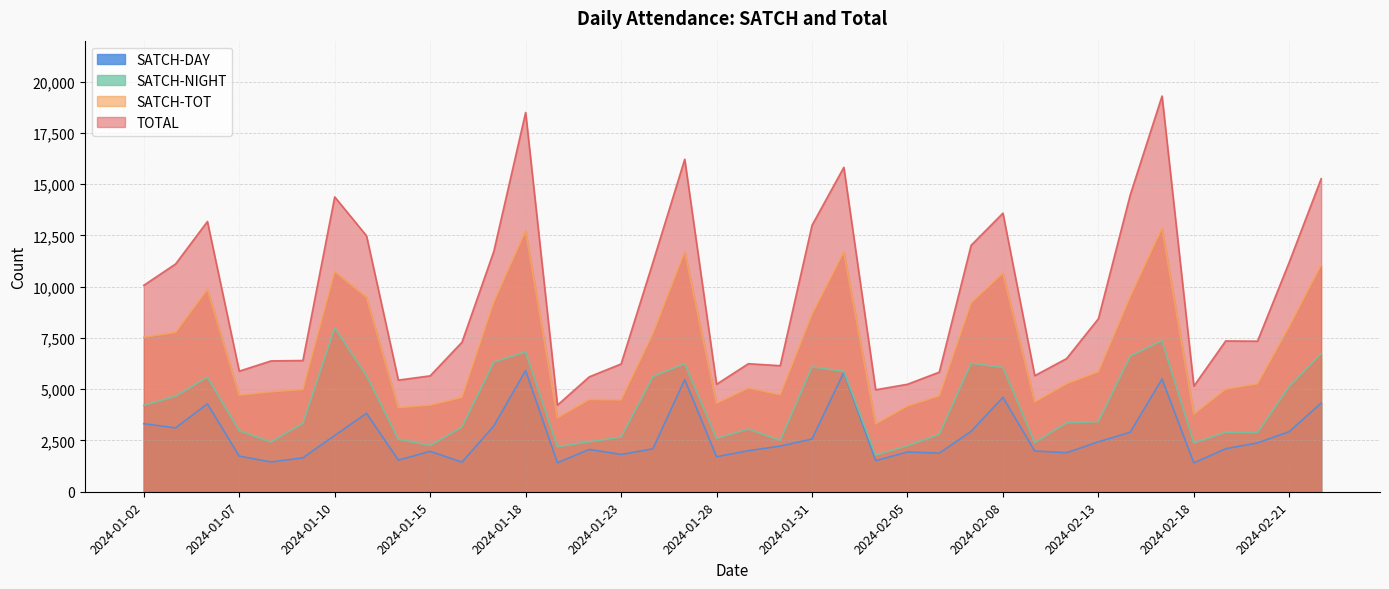

True or false: SATCH-DAY and SATCH-TOT intersect in this chart.

False